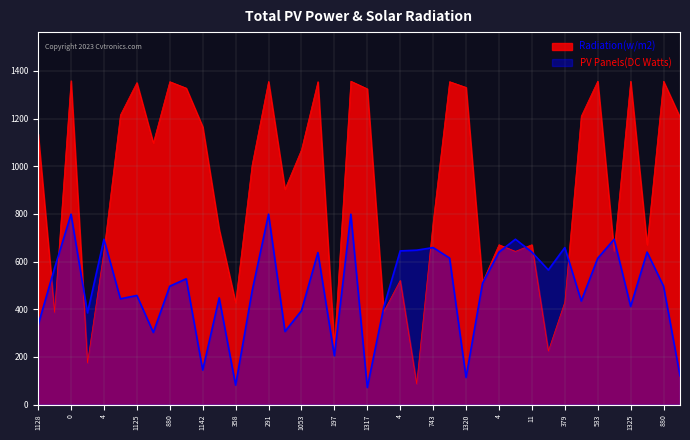

In PV Panels(DC Watts), how many points are lower than both neighbors (excluding endpoints)?

13